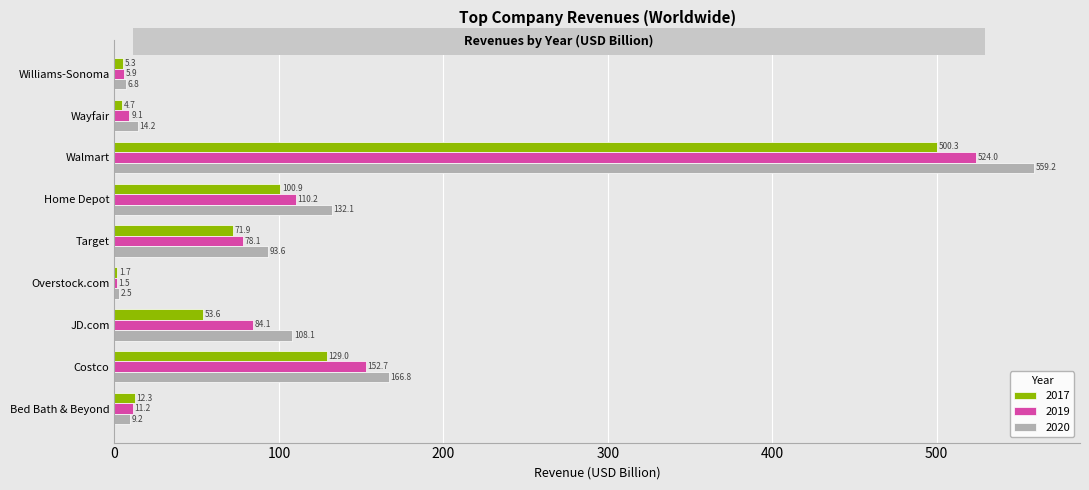

The 2017 series shows 500.3 at Walmart. True or false?

True